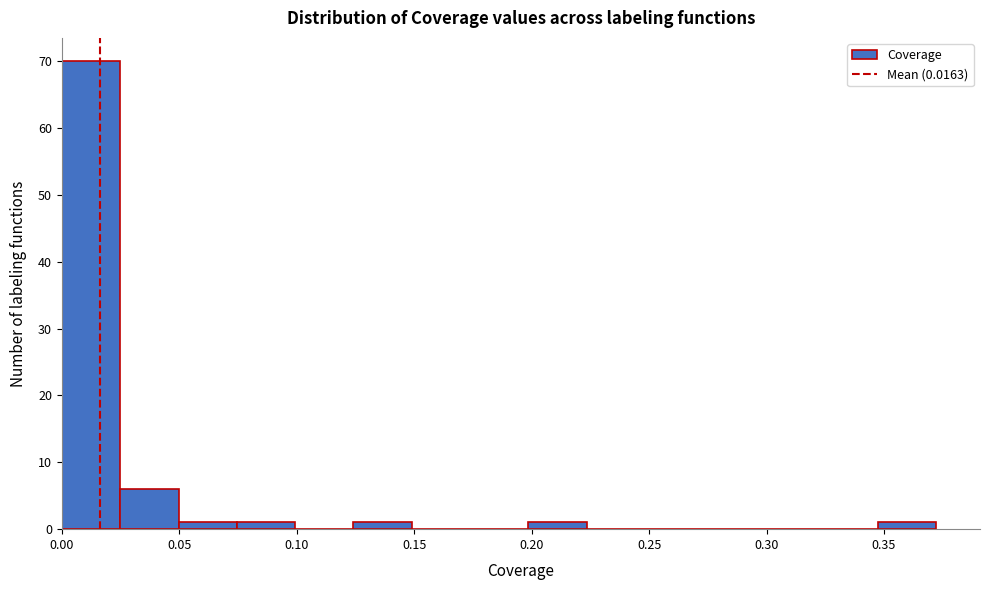

Reading left to right, list every bar in this chart as the range it spans on the x-axis followed by its height. Neither the bar edges nor the heights are printed on the chart, so give them approximately, as read against the axes.

0.000 to 0.025: 70
0.025 to 0.050: 6
0.050 to 0.075: 1
0.075 to 0.100: 1
0.100 to 0.125: 0
0.125 to 0.150: 1
0.150 to 0.175: 0
0.175 to 0.200: 0
0.200 to 0.225: 1
0.225 to 0.250: 0
0.250 to 0.275: 0
0.275 to 0.300: 0
0.300 to 0.325: 0
0.325 to 0.345: 0
0.345 to 0.370: 1